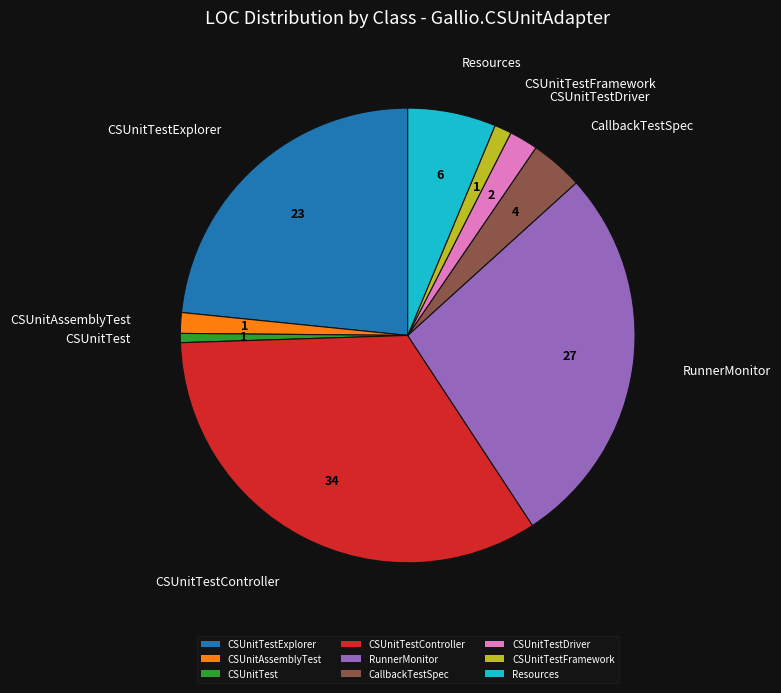

Which has a higher value, CSUnitTest or CallbackTestSpec?

CallbackTestSpec